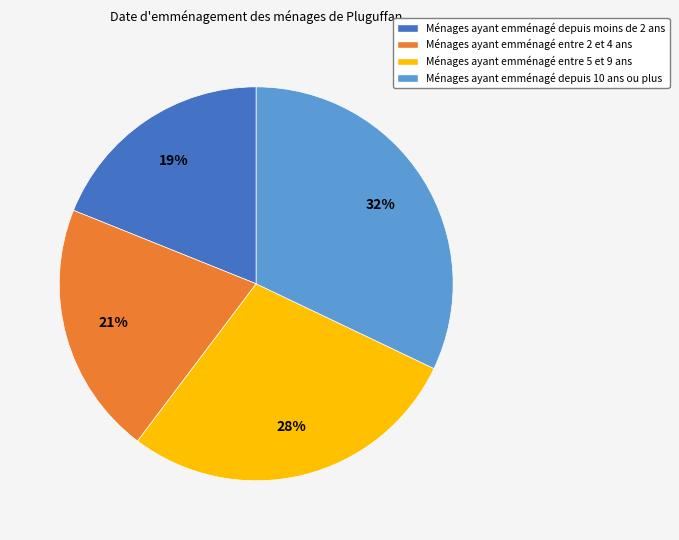

To the nearest percent, what is the difference between the largest and smallest slice percentages?

13%